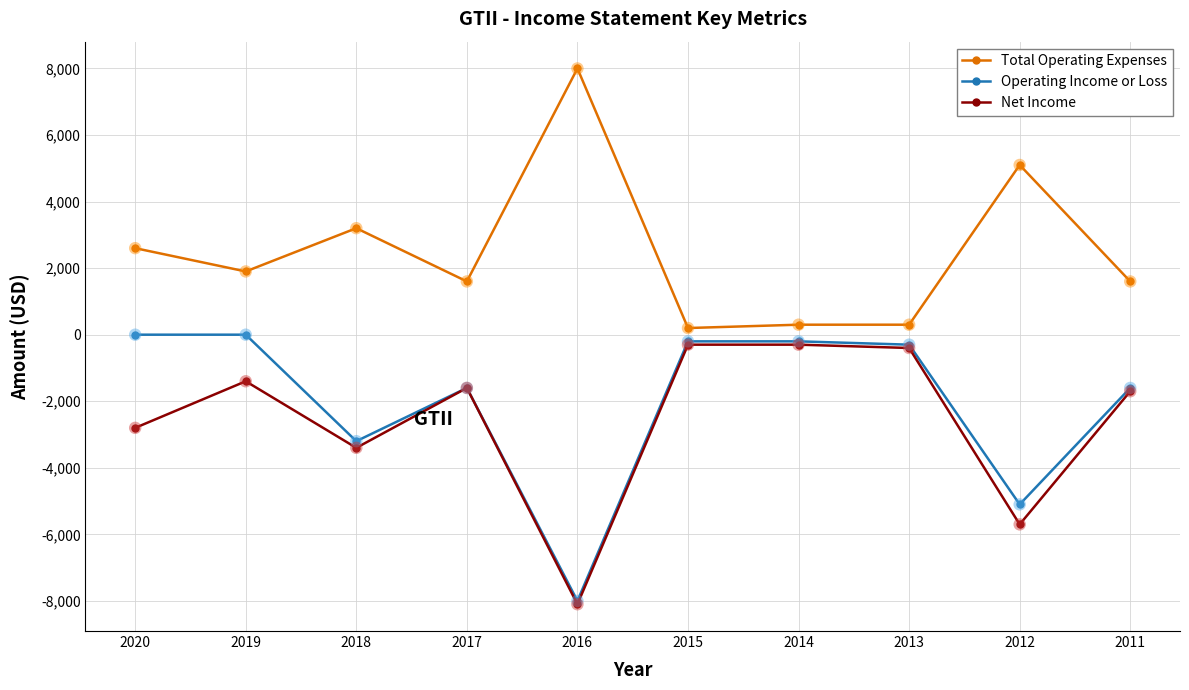

Which series has the largest total across all categories?

Total Operating Expenses